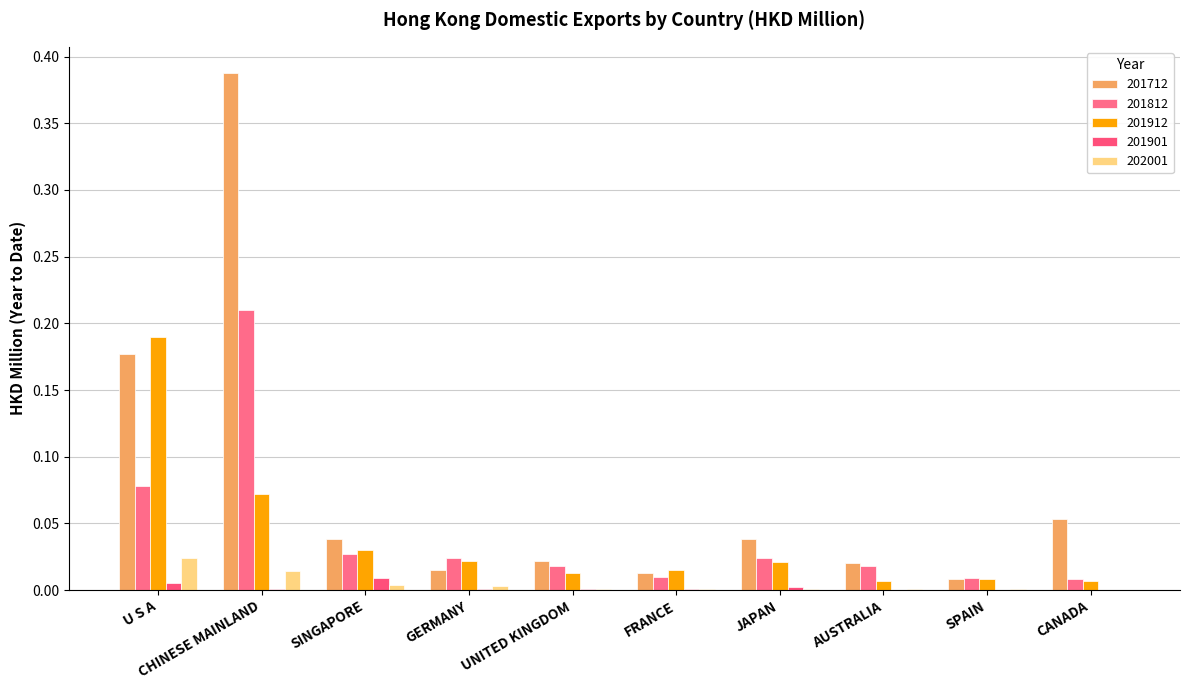

At UNITED KINGDOM, list the series in order from smallest to largest.

201901, 202001, 201912, 201812, 201712